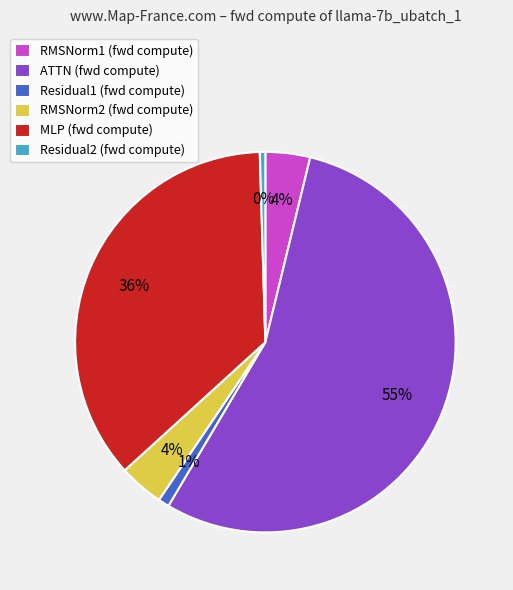

Count the number of slices in the pie.

6